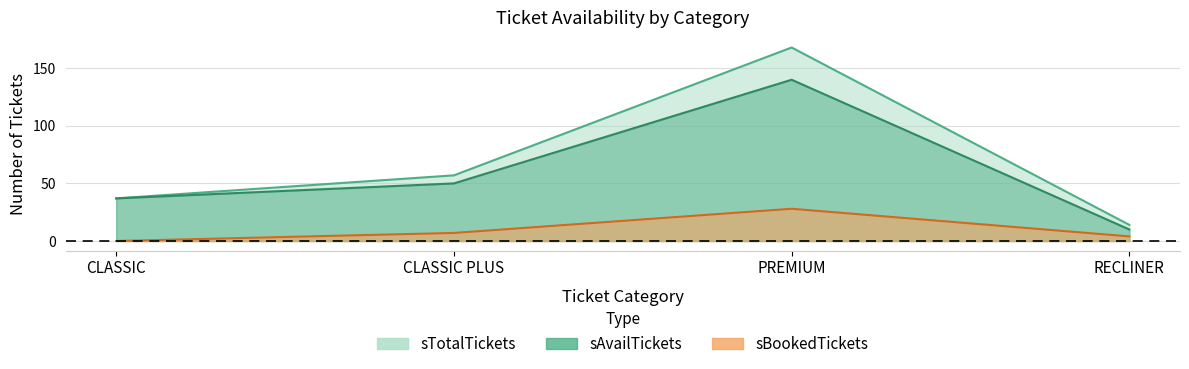

What are all the series names shown in the legend?

sAvailTickets, sTotalTickets, sBookedTickets